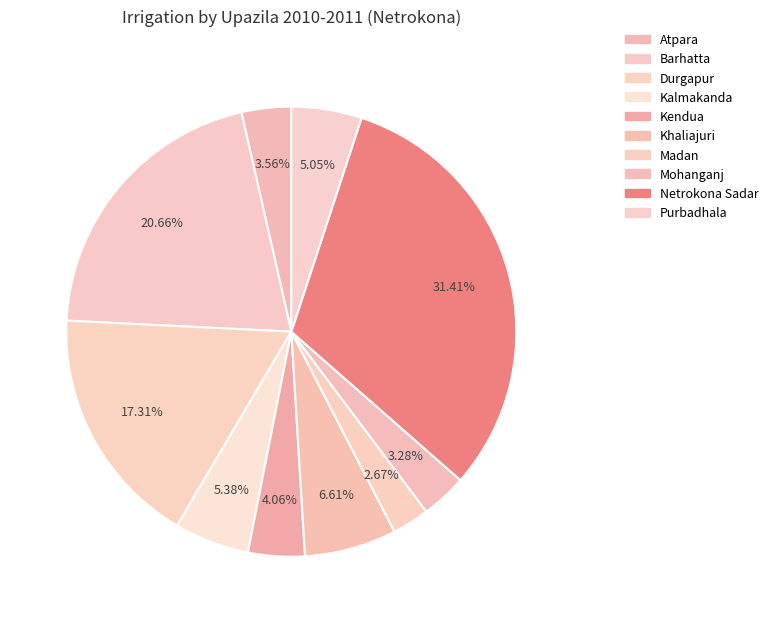

Rank the categories by value from highest to lowest.

Netrokona Sadar, Barhatta, Durgapur, Khaliajuri, Kalmakanda, Purbadhala, Kendua, Atpara, Mohanganj, Madan